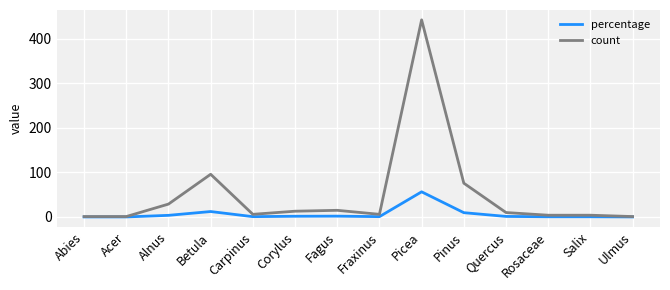

What is the difference between the maximum and minimum values in the count series?

442.0